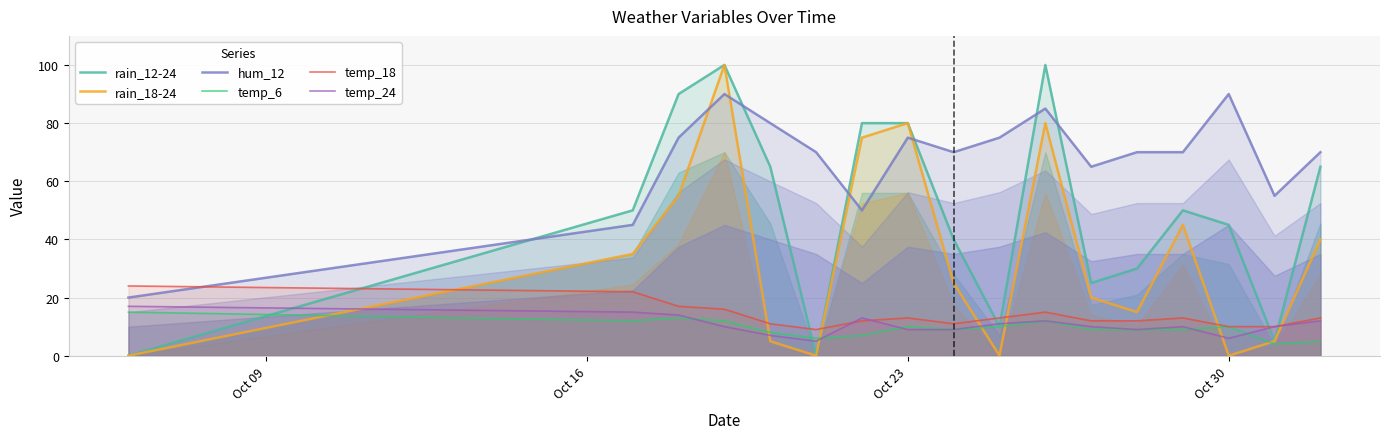

How many data points does each series have?

17